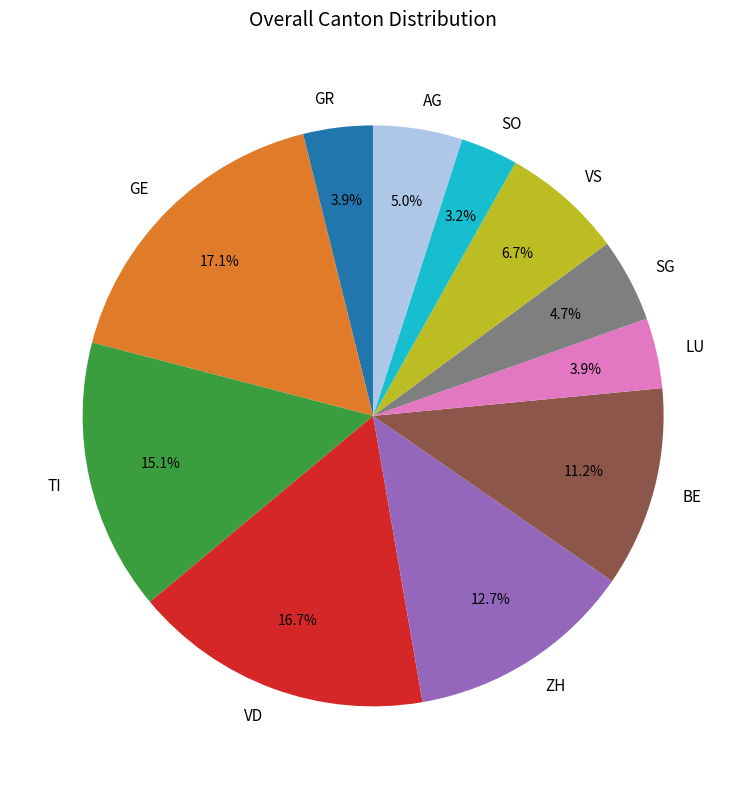

Is it true that GR is 15% of the pie?

False